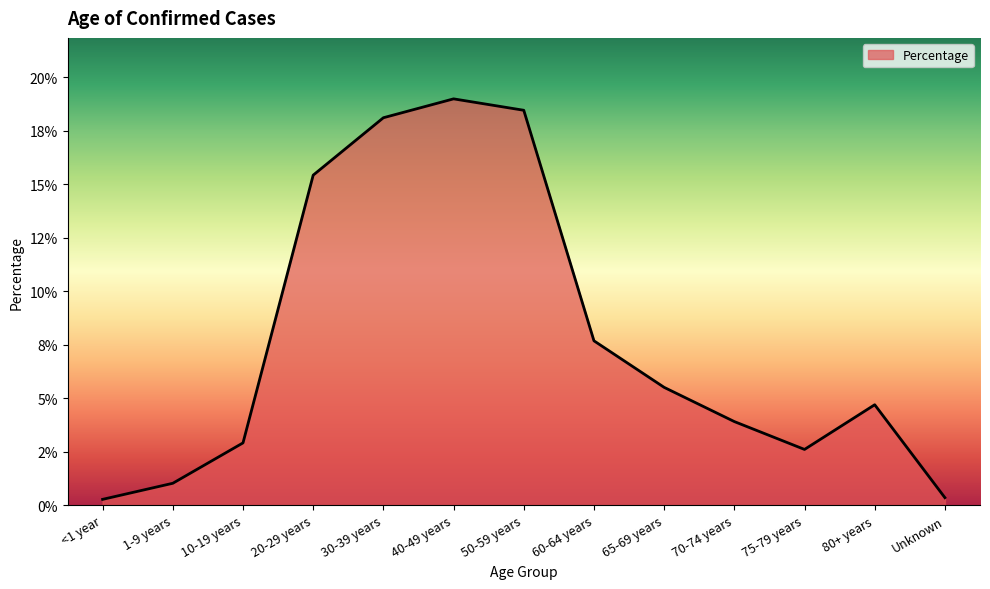

List the labels in order of value, smallest first.

<1 year, Unknown, 1-9 years, 75-79 years, 10-19 years, 70-74 years, 80+ years, 65-69 years, 60-64 years, 20-29 years, 30-39 years, 50-59 years, 40-49 years